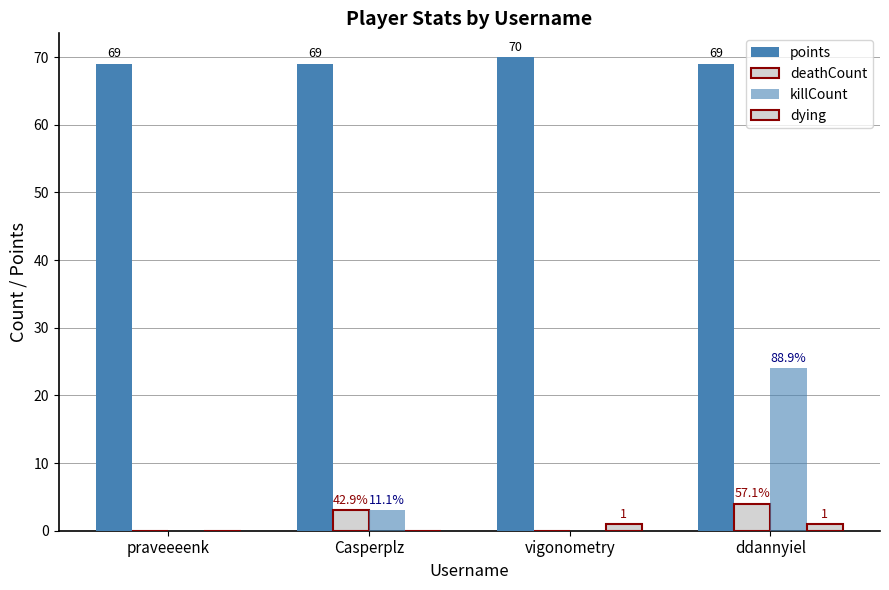

At which category is the sum across all series the highest?

ddannyiel